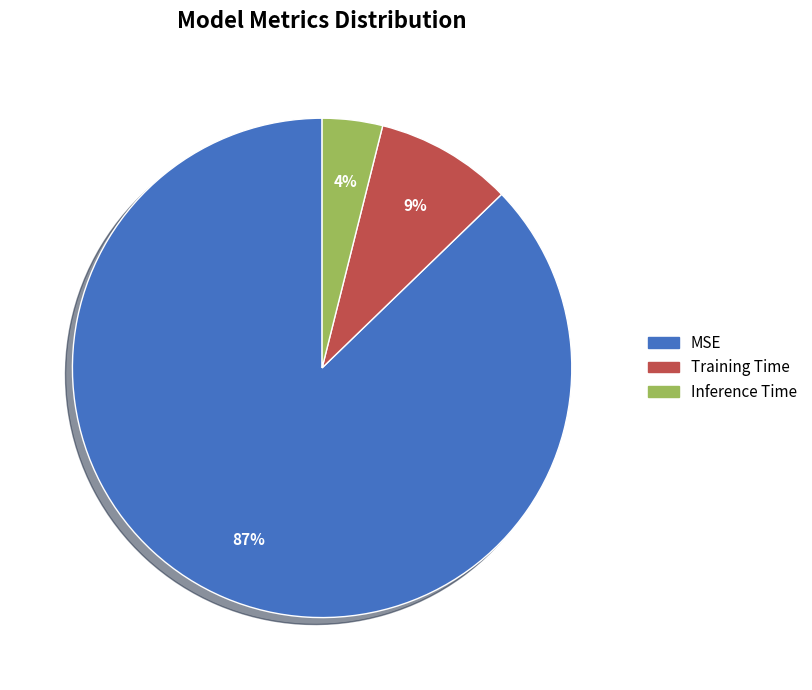

How many slices are in this pie chart?

3